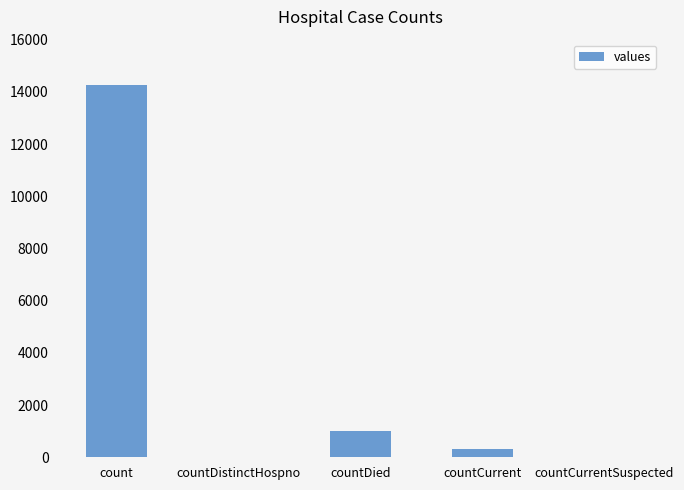

Is it true that the value at countDied is 1018?

True